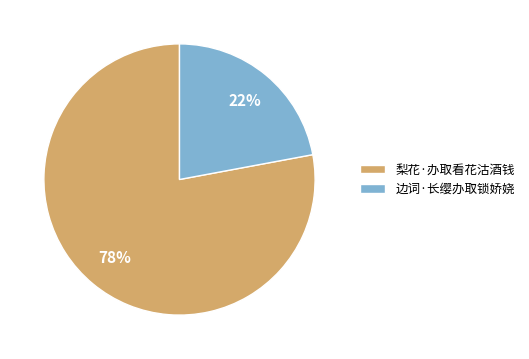

Which slice is the smallest?

边词·长缨办取锁娇娆